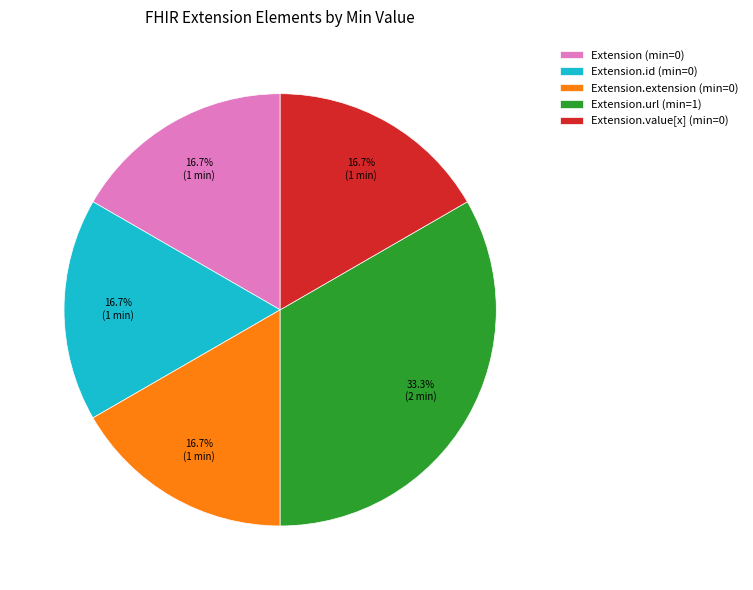

What portion of the pie excludes Extension.id (min=0)?

83.3%